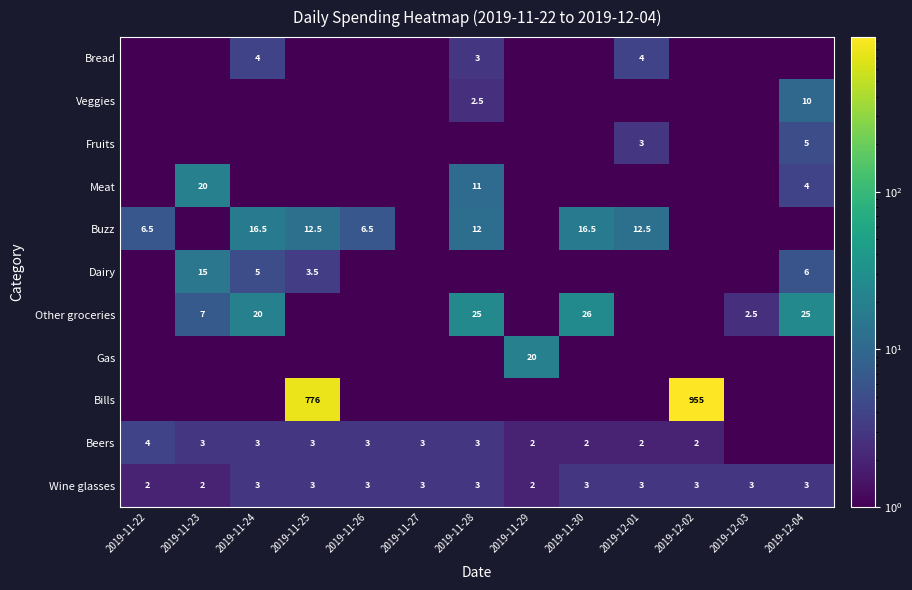

What is the difference between the maximum and minimum values in the Wine glasses series?

1.0